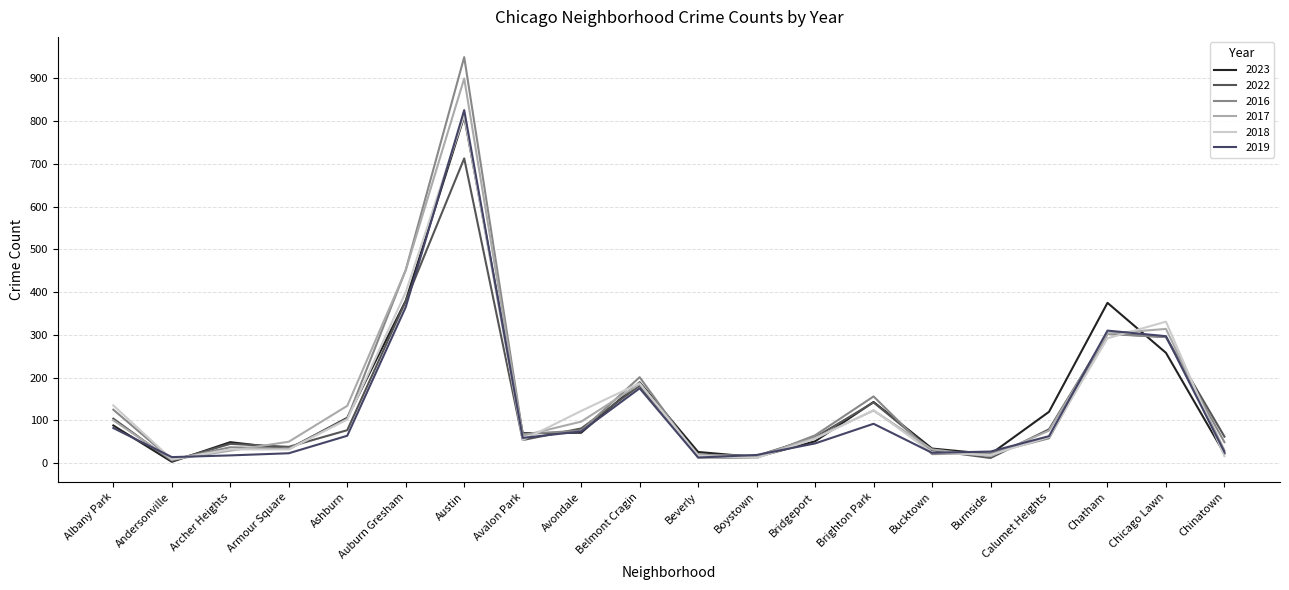

How many lines are shown in the chart?

6